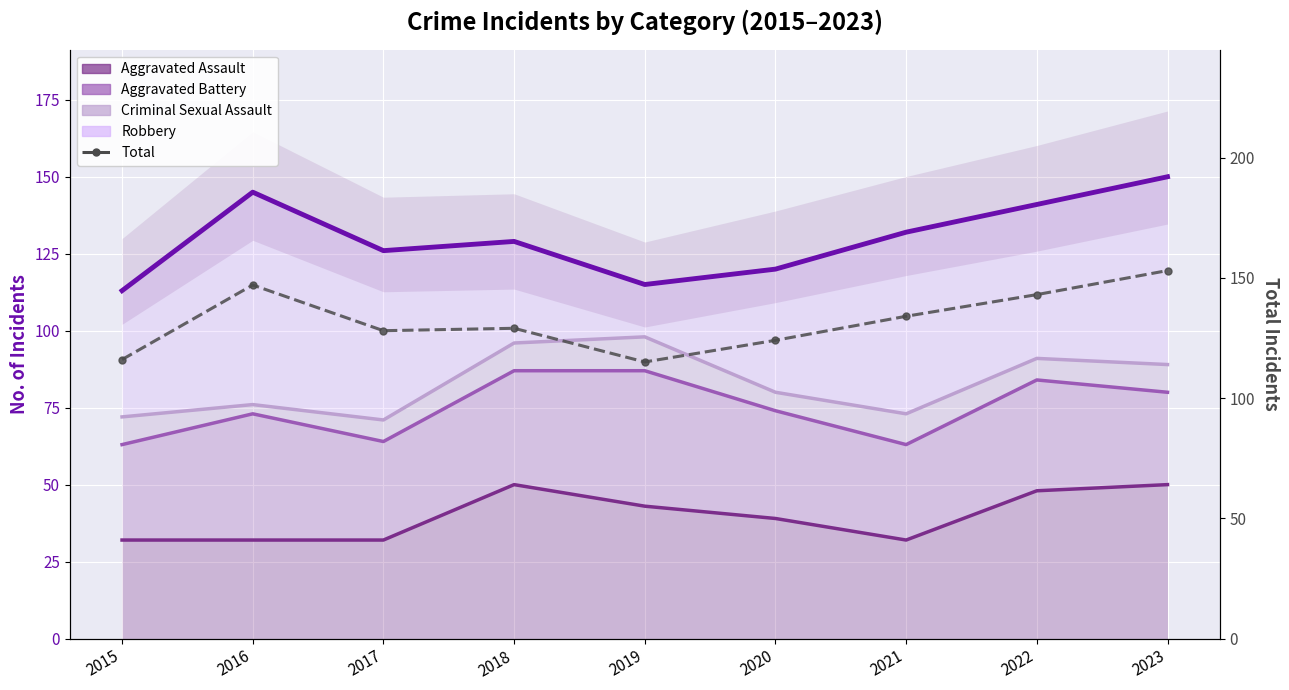

What is the value of the Criminal Sexual Assault point at the 6th from the left?

80